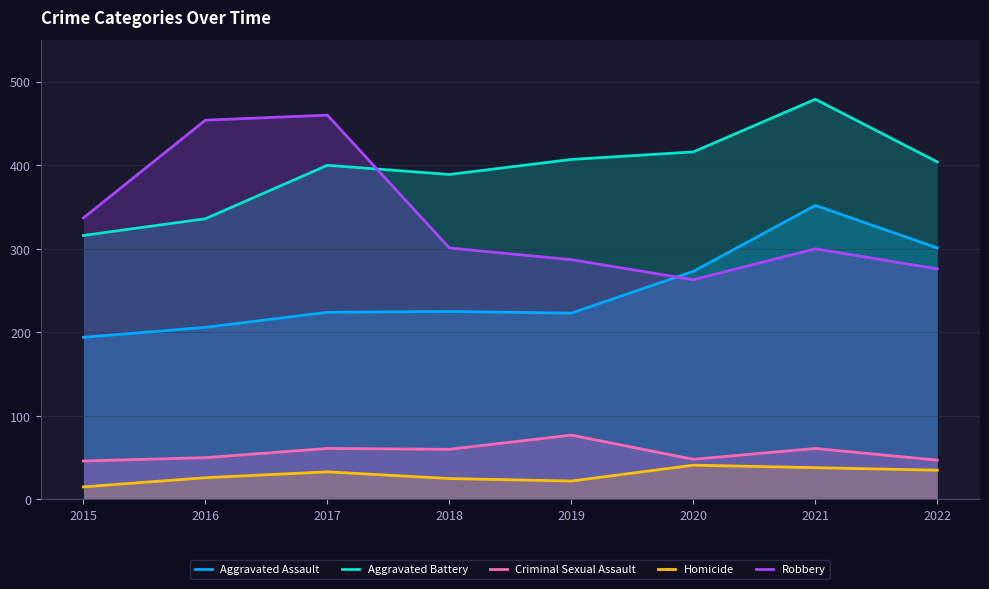

What are all the series names shown in the legend?

Aggravated Assault, Aggravated Battery, Criminal Sexual Assault, Homicide, Robbery